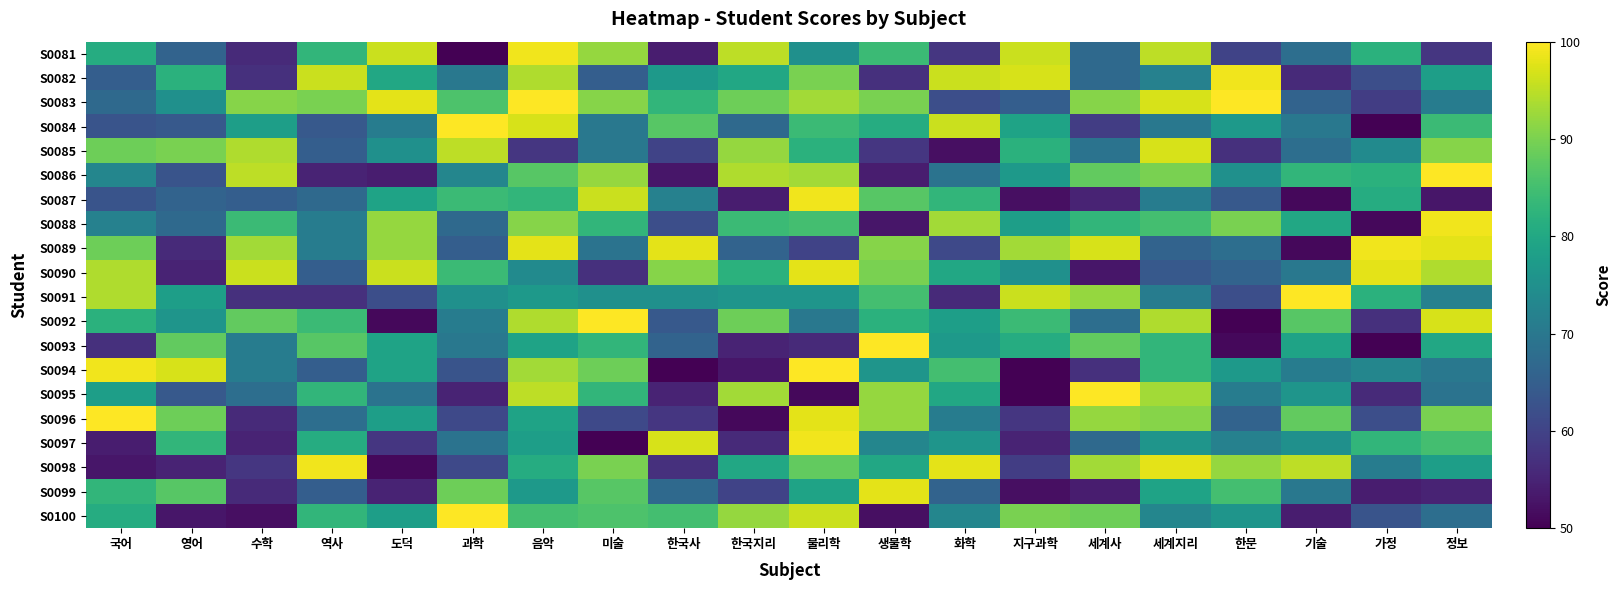

At which category is the sum across all series the highest?

음악